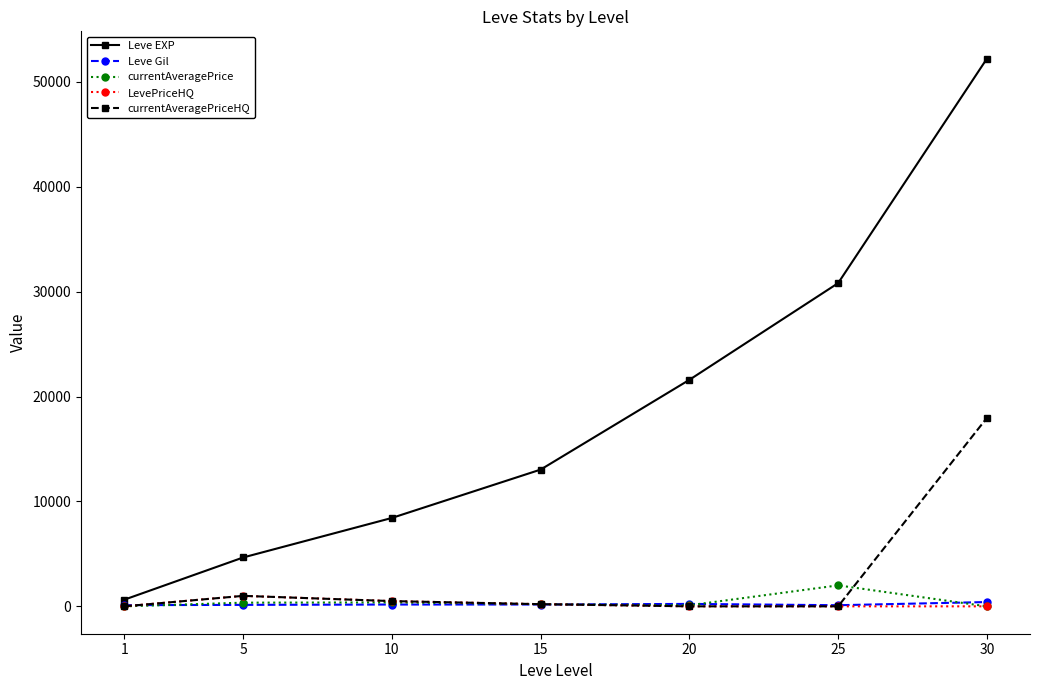

True or false: currentAveragePrice has more than 0 points higher than both neighbors.

True